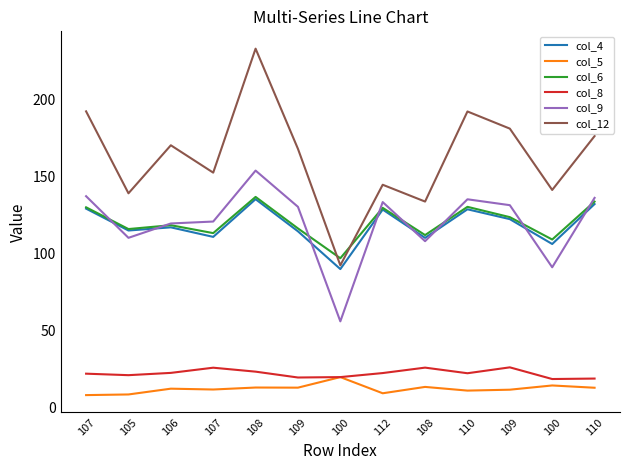

How many intersections are there between col_9 and col_6?

8